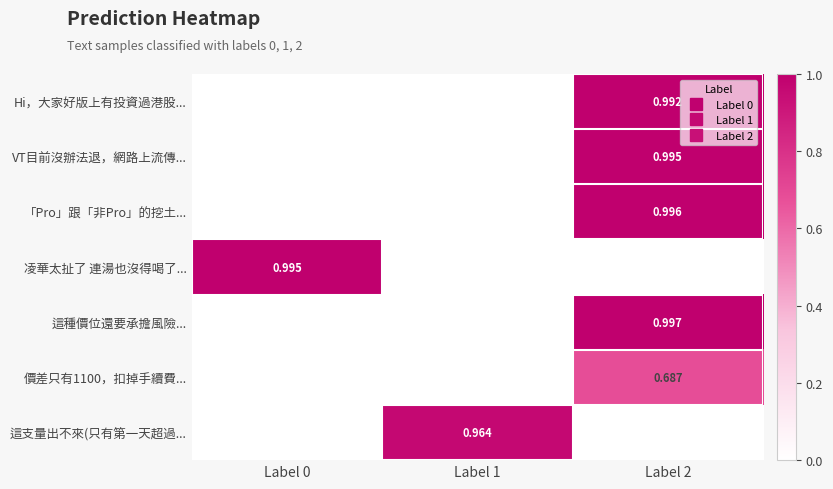

List the labels in order of Hi，大家好版上有投資過港股... value, smallest first.

Label 0, Label 1, Label 2